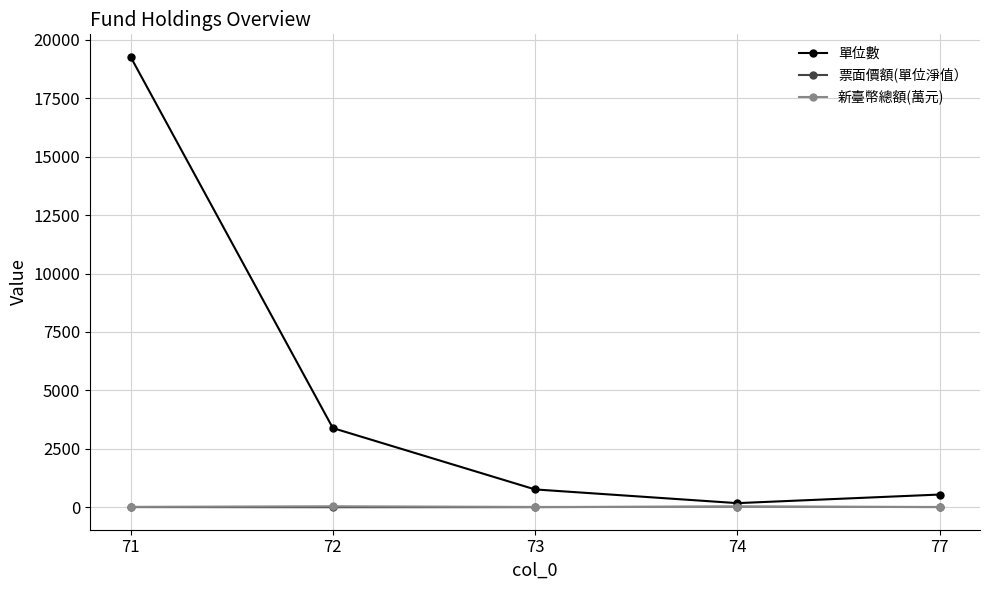

What is the sum of all 單位數 values?

24146.2